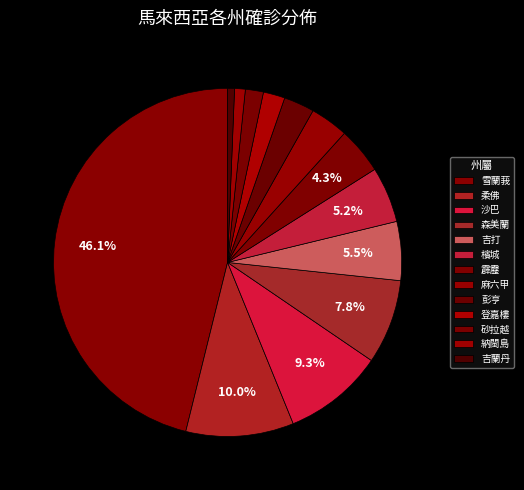

How many slices are in this pie chart?

13